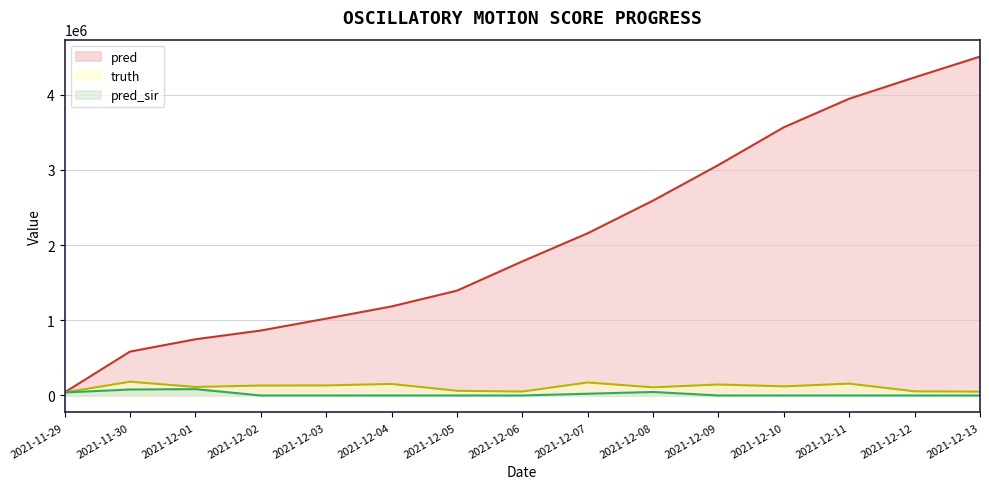

In truth, how many points are higher than both neighbors (excluding endpoints)?

5